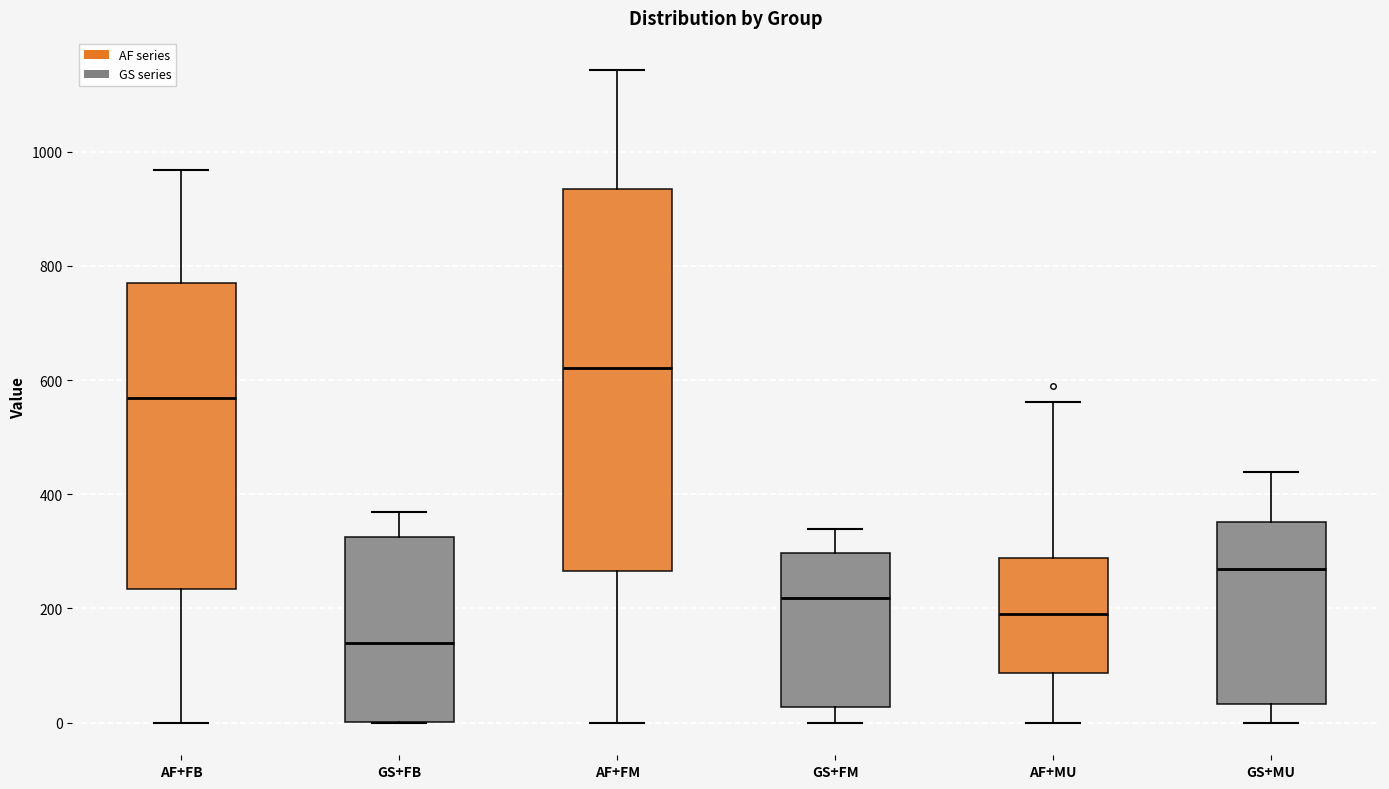

Where is the lower edge of the box for GS+FM on the y-axis? The values are not printed on the chart, so give them approximately, as read against the axis.

20